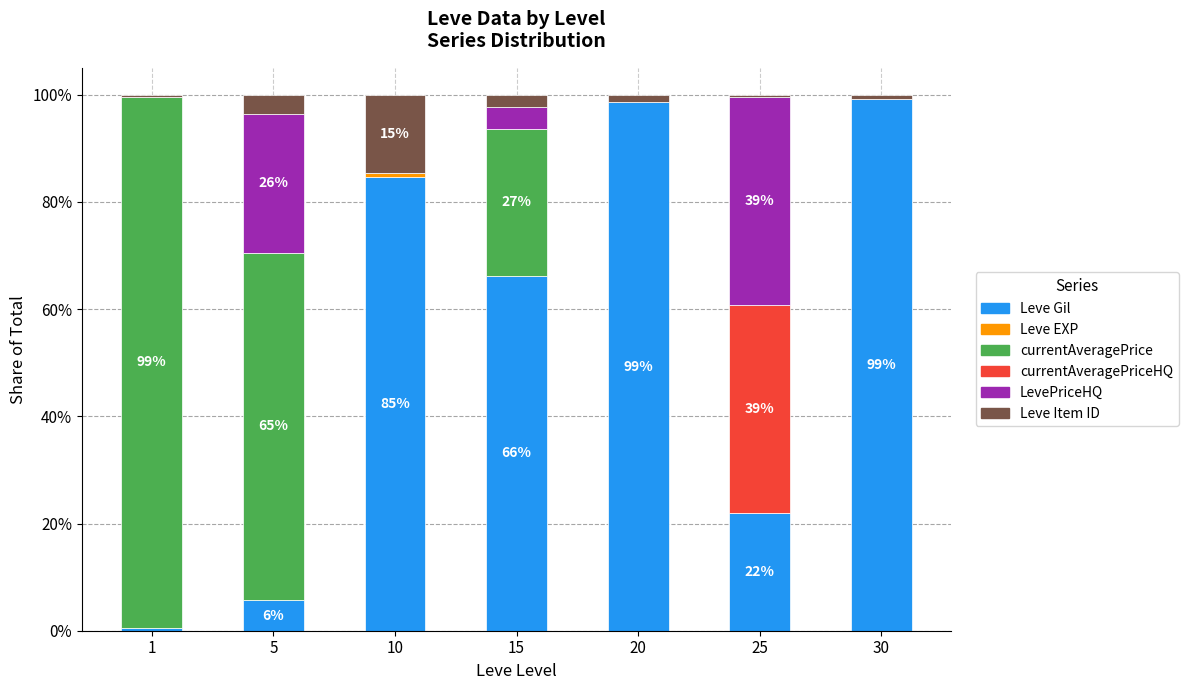

What is the maximum value for Leve Gil?

99.2